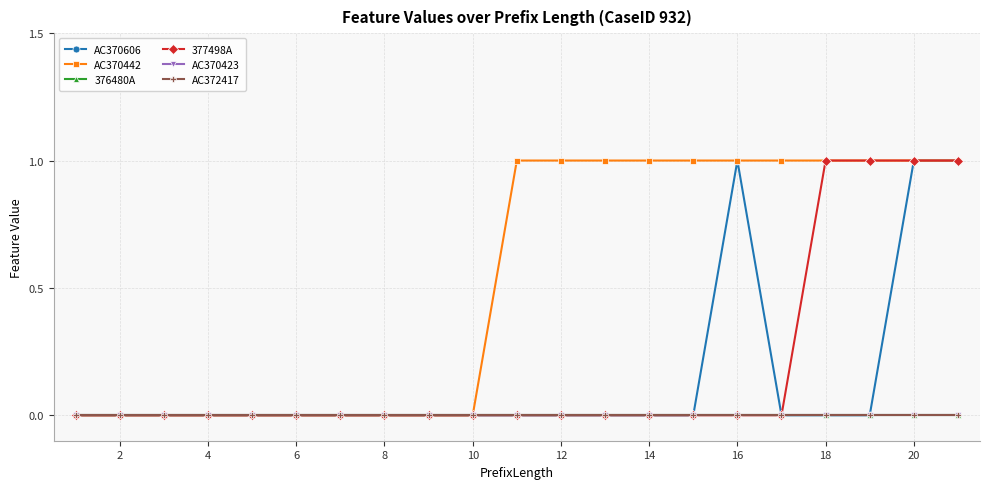

Does the chart have visible grid lines?

Yes